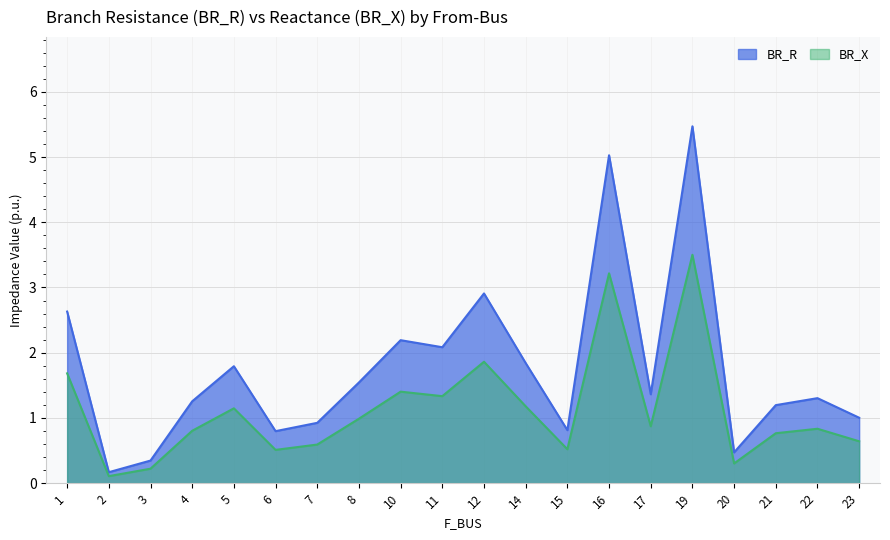

True or false: BR_R and BR_X intersect in this chart.

False